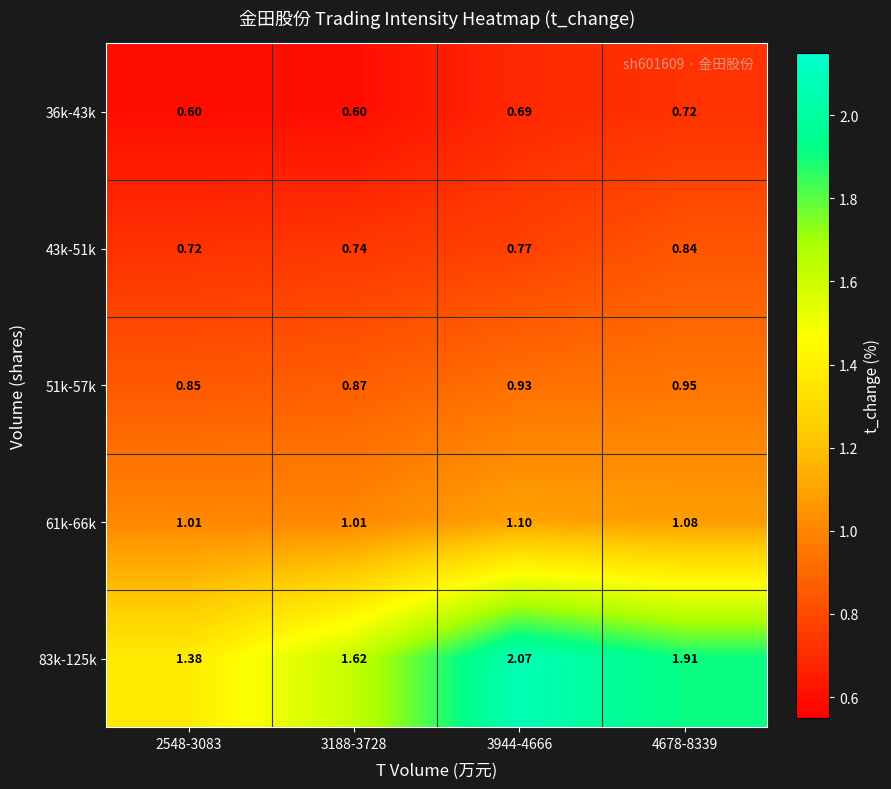

Is the value of 36k-43k at 4678-8339 greater than the value of 83k-125k at 2548-3083?

No